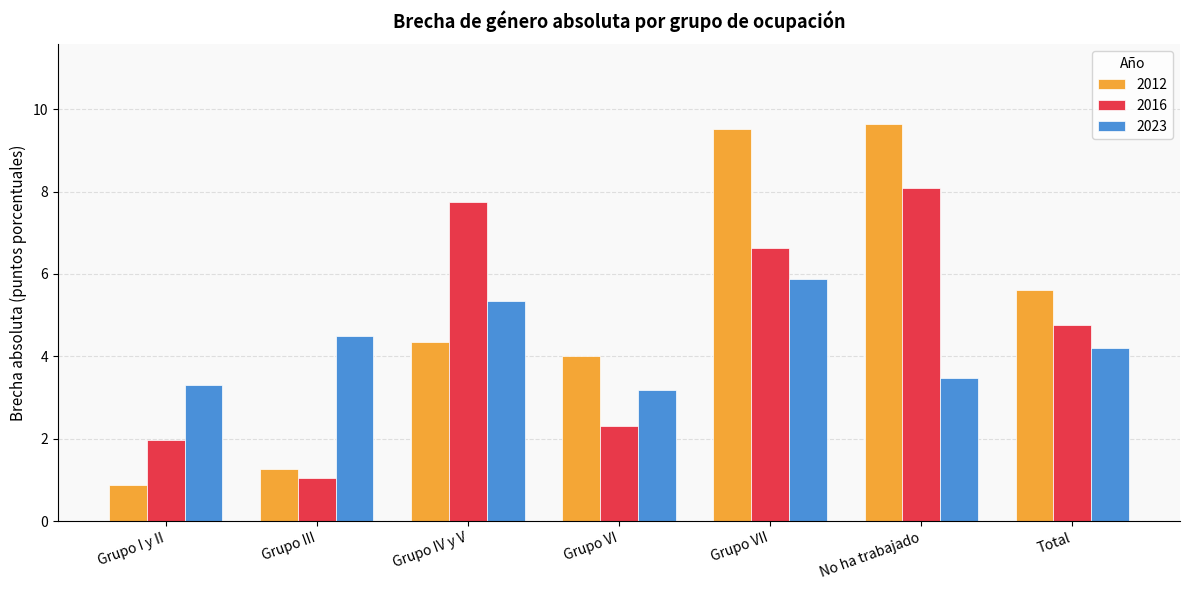

What is the difference between the maximum and minimum values in the 2016 series?

7.0